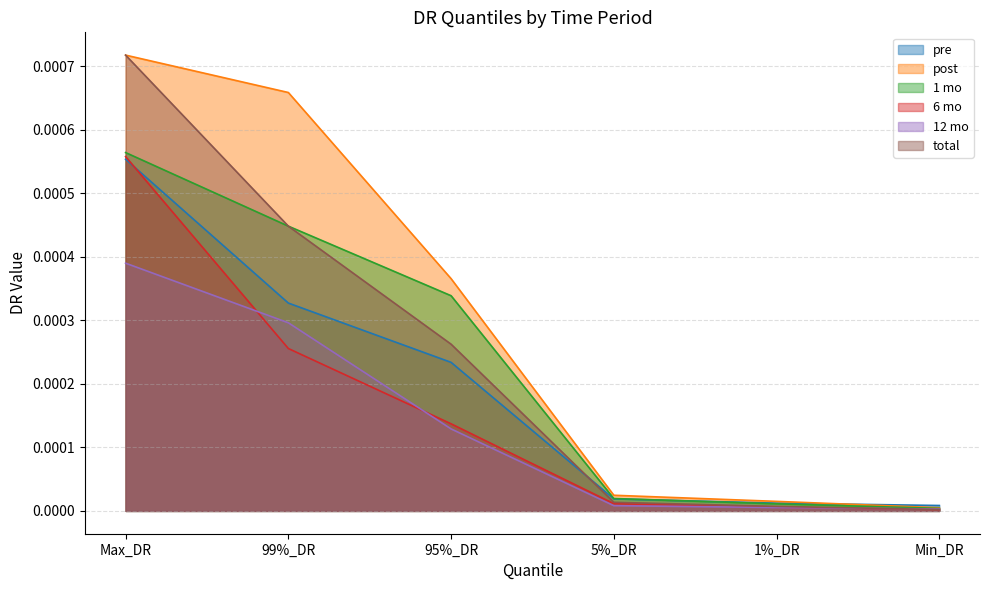

List the labels in order of 6 mo value, largest first.

Max_DR, 99%_DR, 95%_DR, 5%_DR, 1%_DR, Min_DR